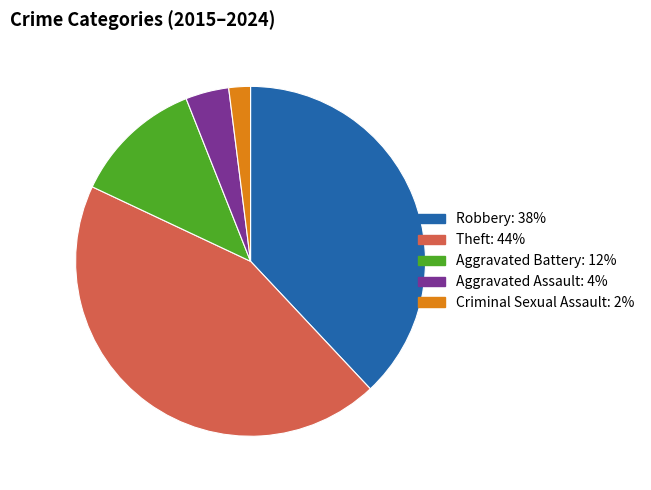

Is the sum of Aggravated Battery and Criminal Sexual Assault greater than half?

No